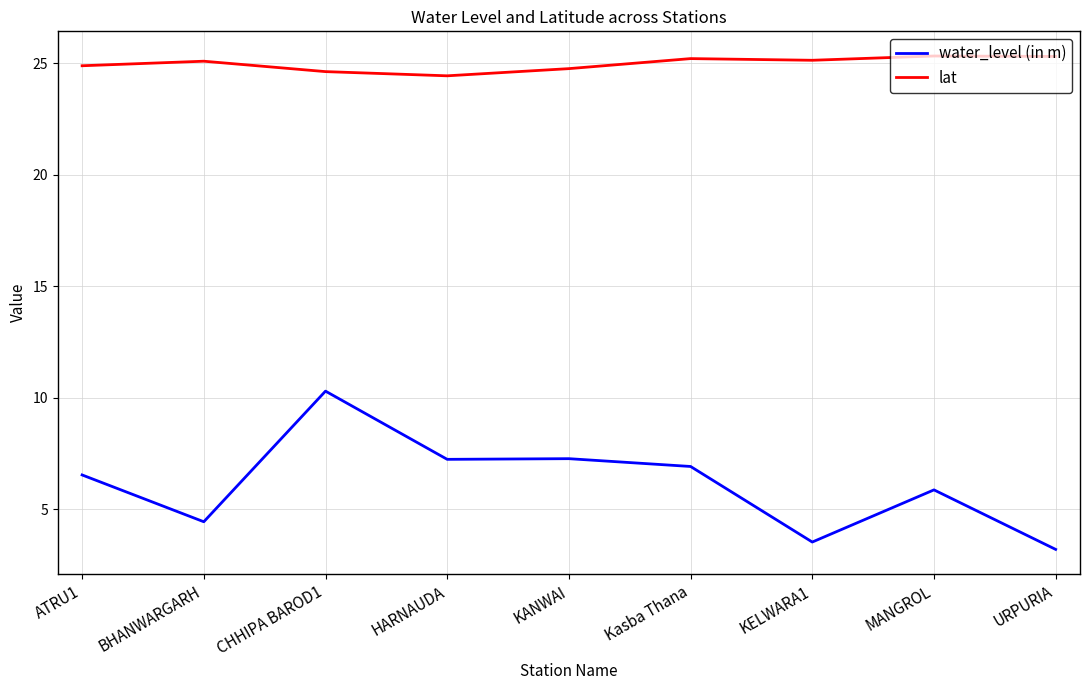

How many lat values are between 24 and 25?

4